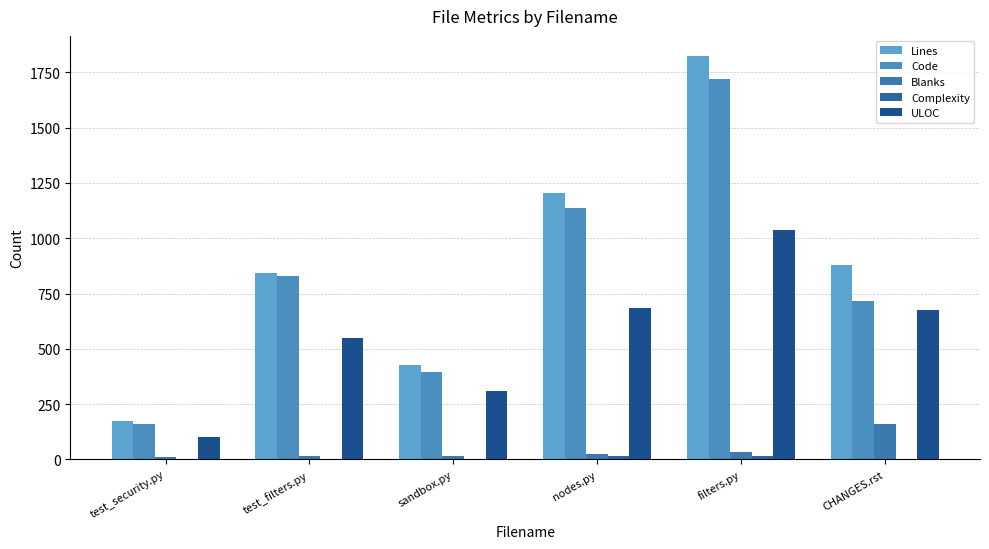

Are the bars grouped side by side (vs. stacked)?

Yes